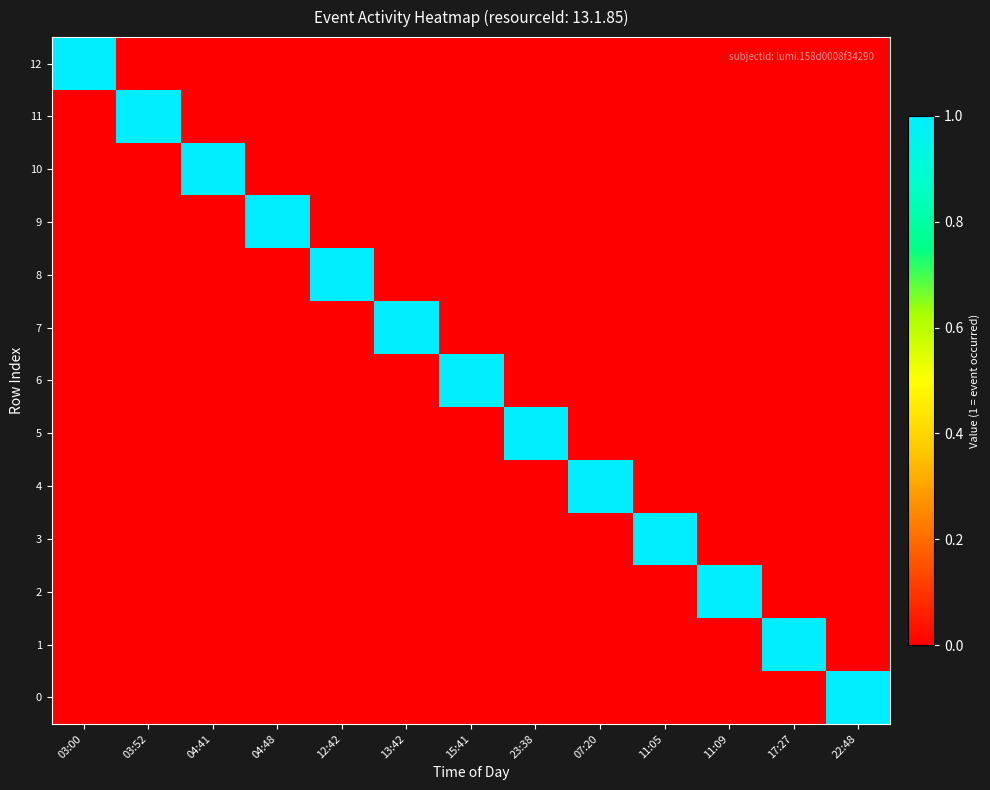

What is the total value across all series at 03:52?

1